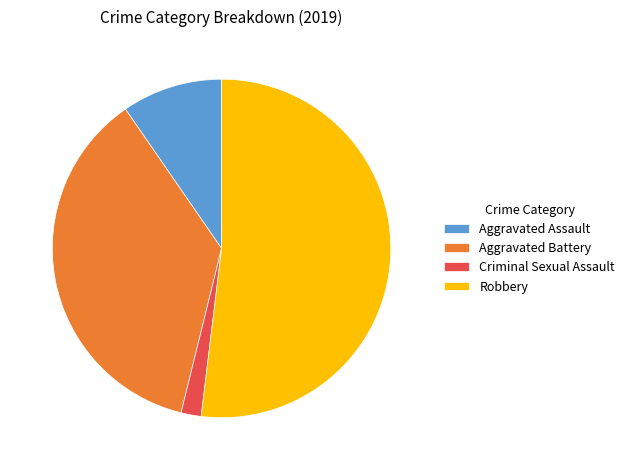

Which slice is the largest?

Robbery